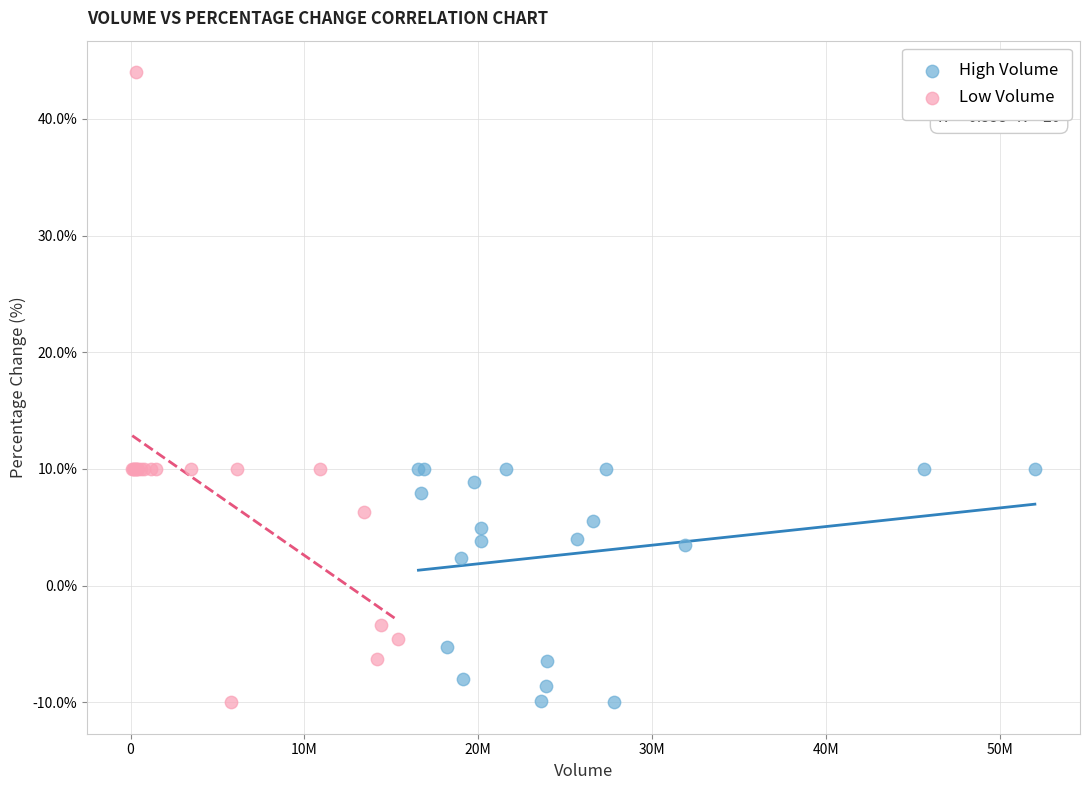

What are all the series names shown in the legend?

High Volume, Low Volume